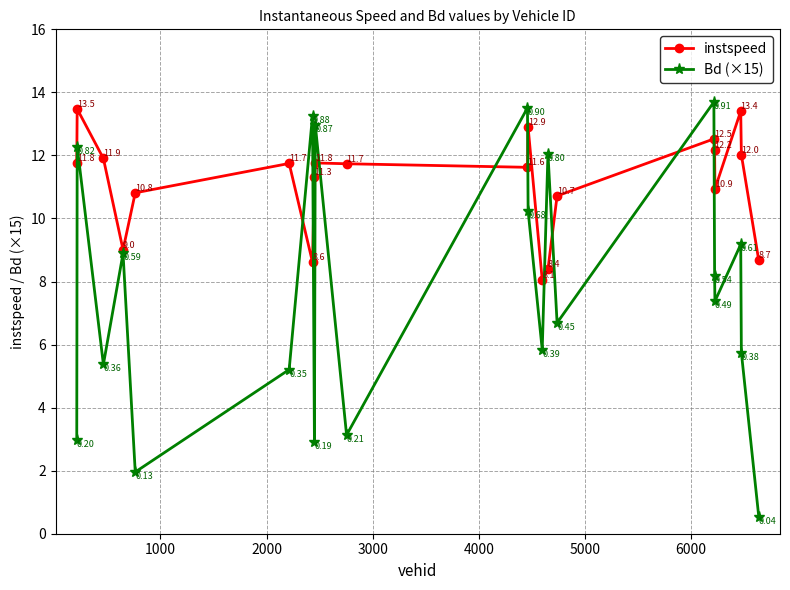

Which series has the largest range (max minus min)?

Bd (×15)